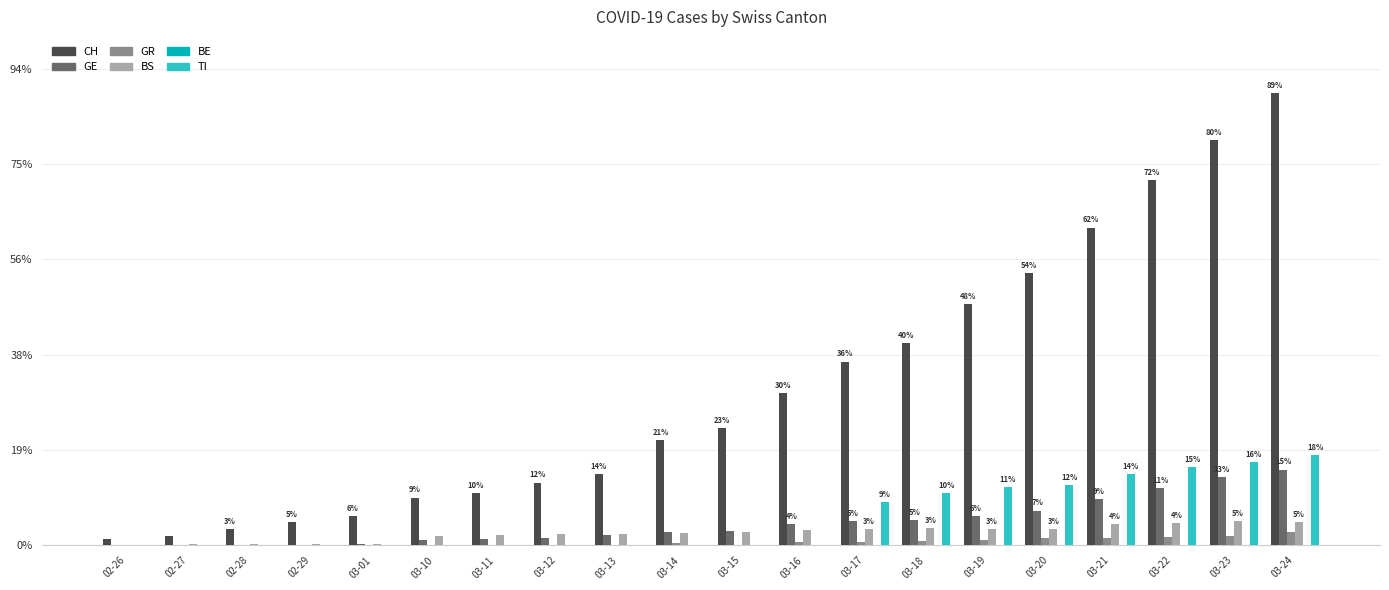

Are the bars grouped side by side (vs. stacked)?

Yes